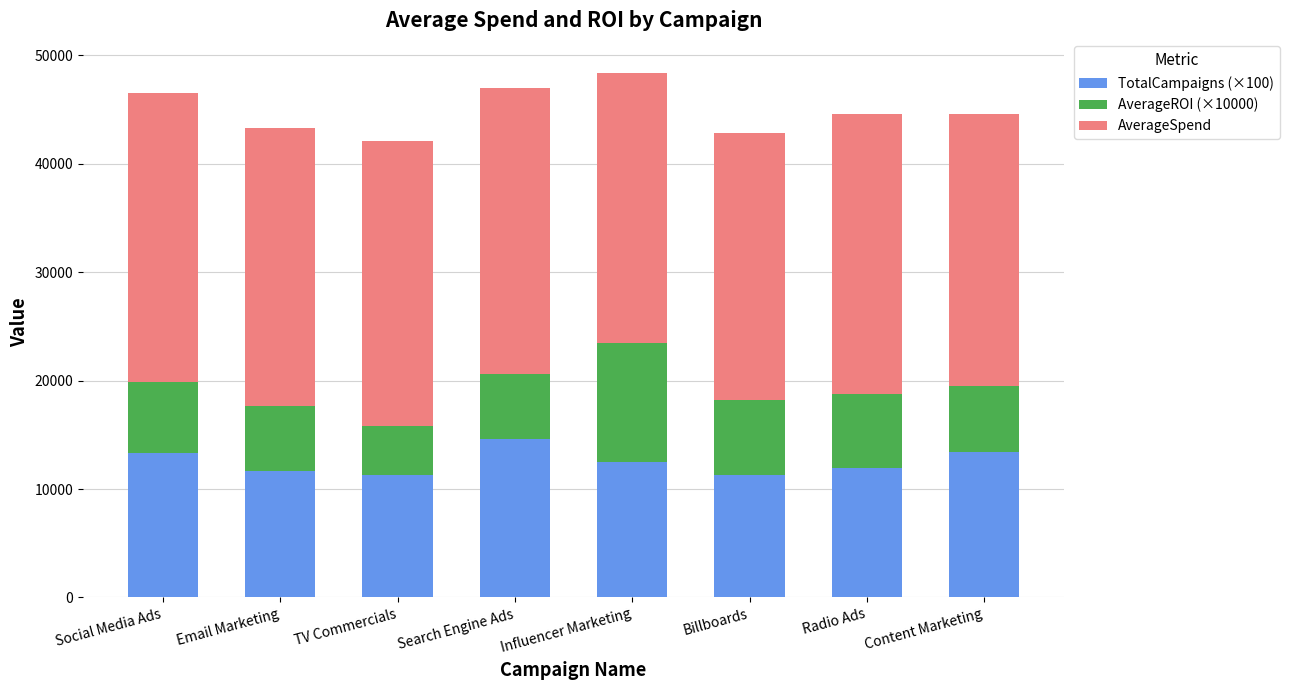

True or false: TotalCampaigns (×100) has a value of 5648.3 at TV Commercials.

False